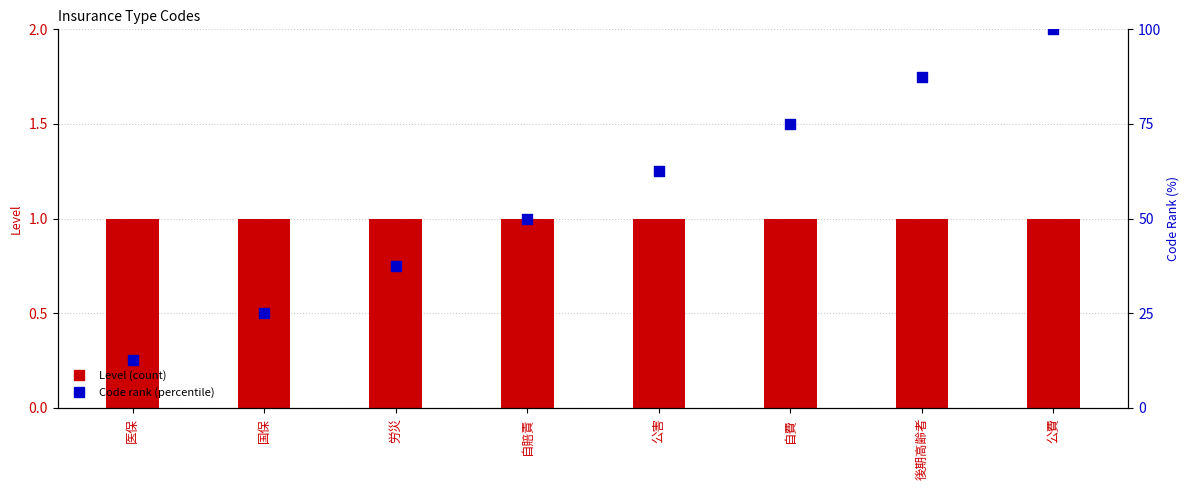

At which category is the sum across all series the highest?

公費